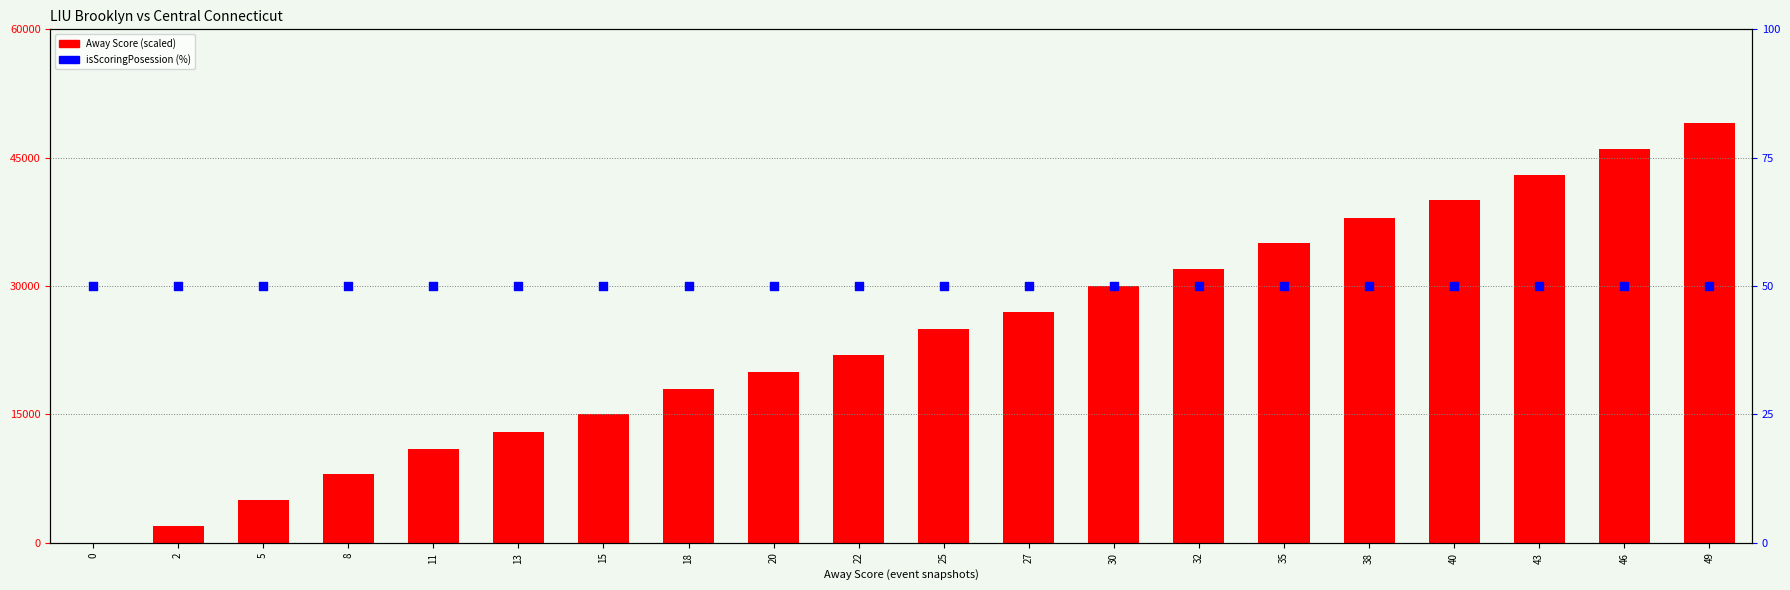

At how many categories does at least one series exceed 9884?

16